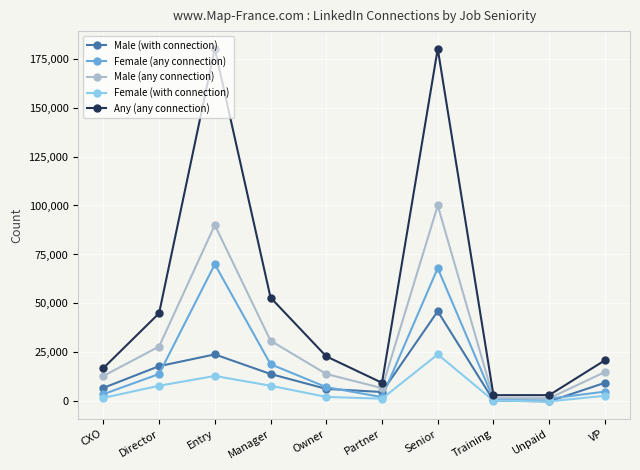

What is the greatest value displayed?

180000